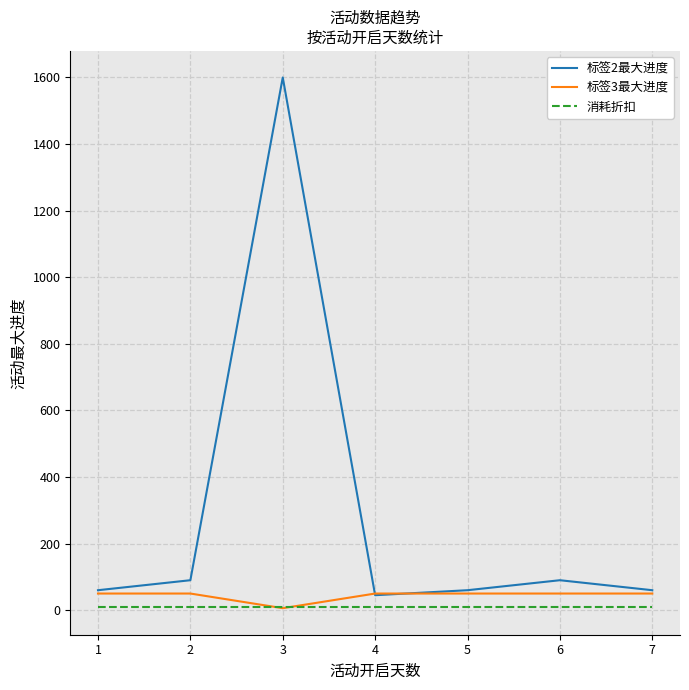

Does the chart have visible grid lines?

Yes